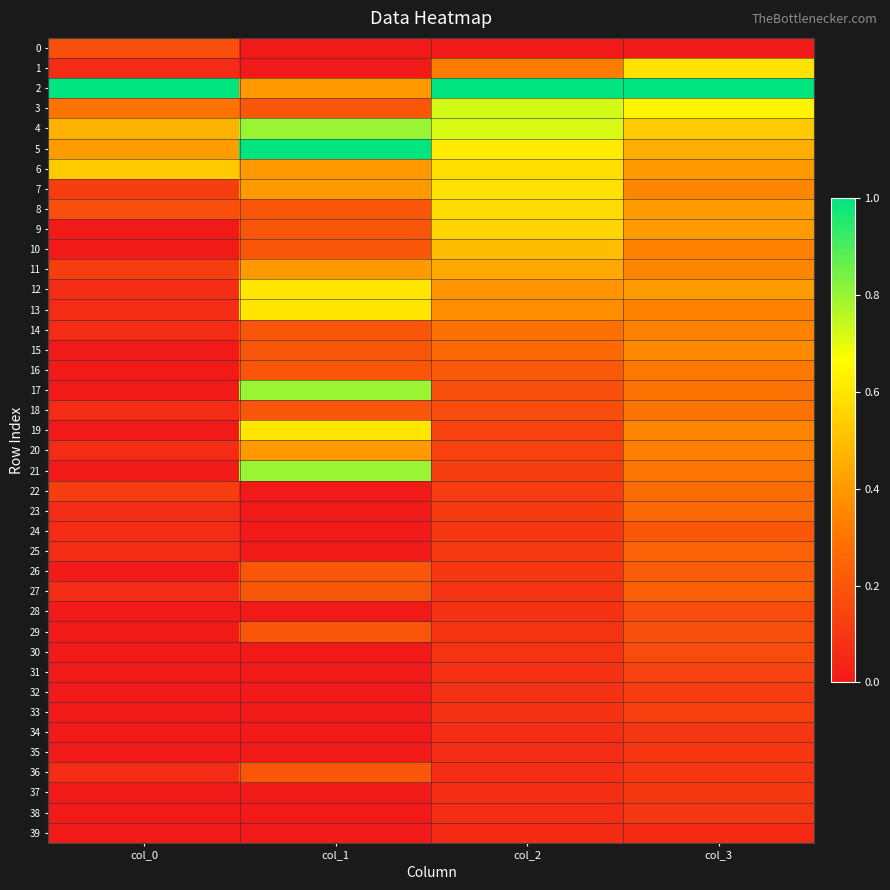

What is the total value across all series at col_0?

4.1